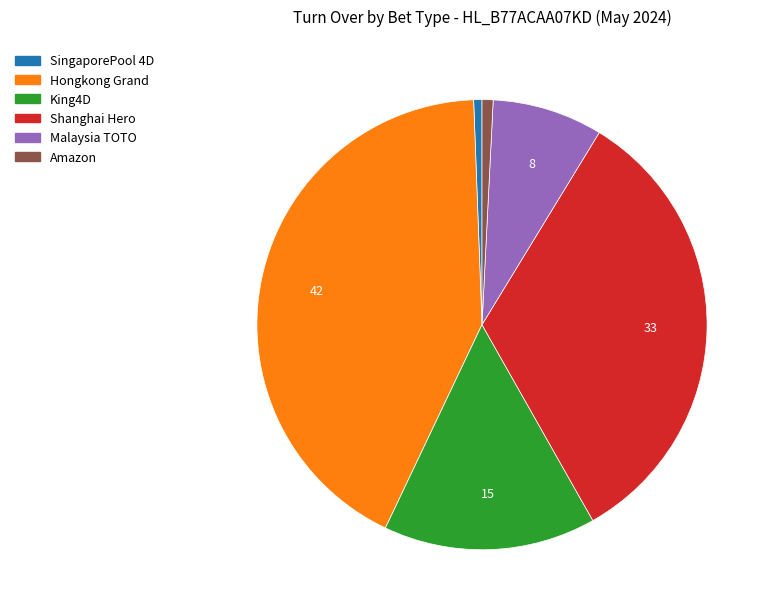

Is there any slice that represents more than half of the pie?

No